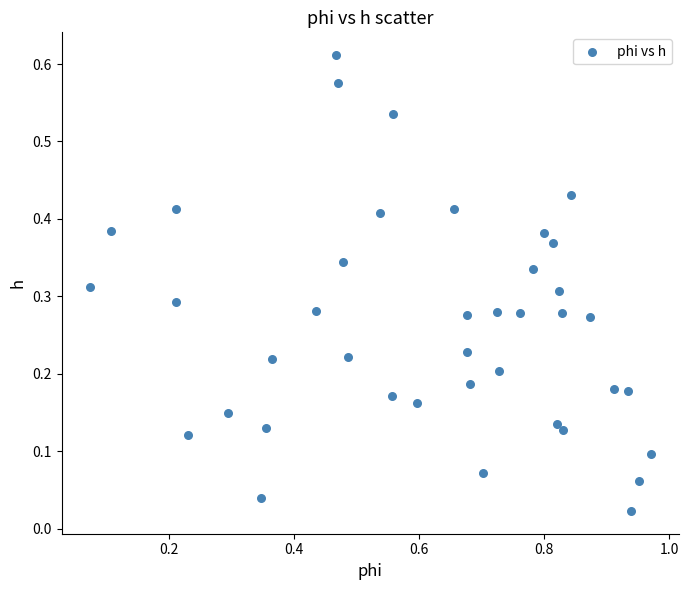

What is the range of X values (max minus min)?

0.9